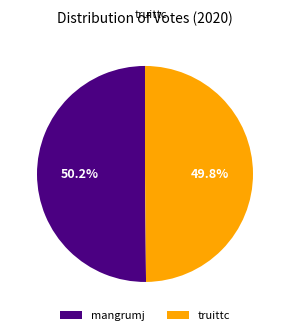

Is the sum of mangrumj and truittc greater than half?

Yes